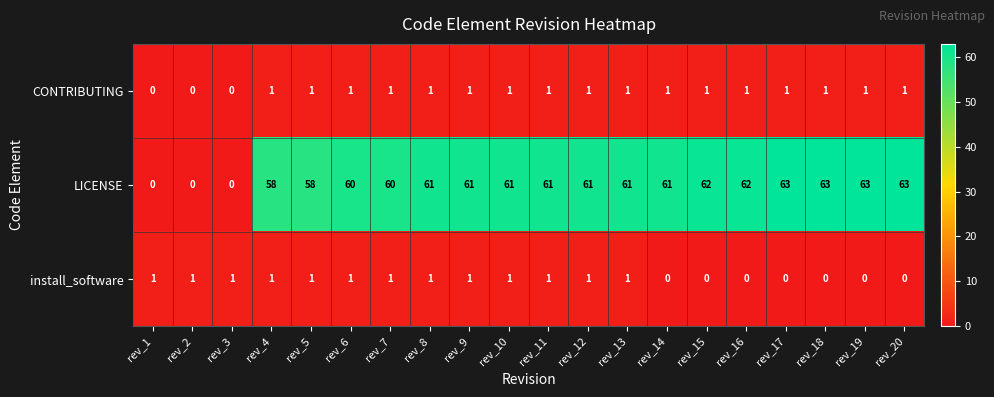

Is the value of CONTRIBUTING at rev_19 greater than the value of LICENSE at rev_17?

No